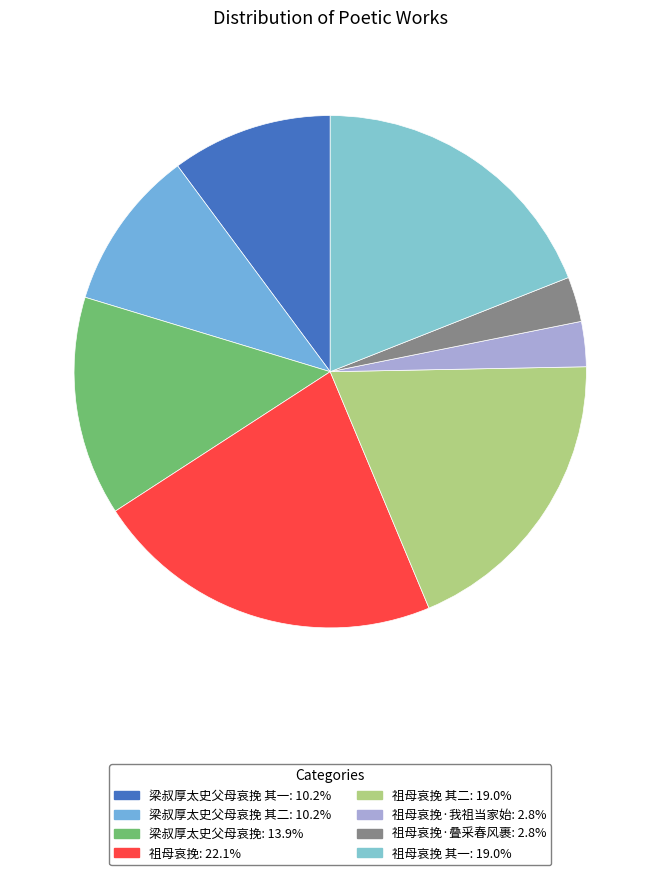

To the nearest percent, what is the difference between the largest and smallest slice percentages?

19%